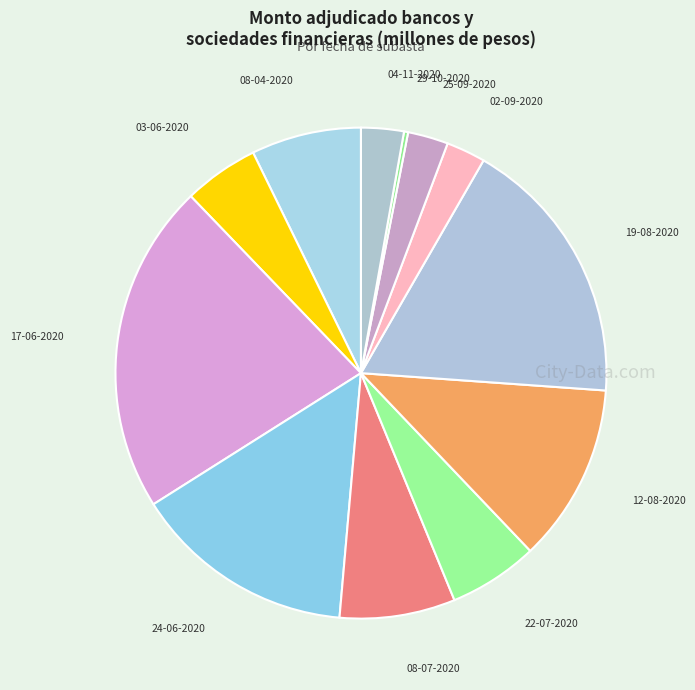

Does 17-06-2020 account for over 50% of the chart?

No